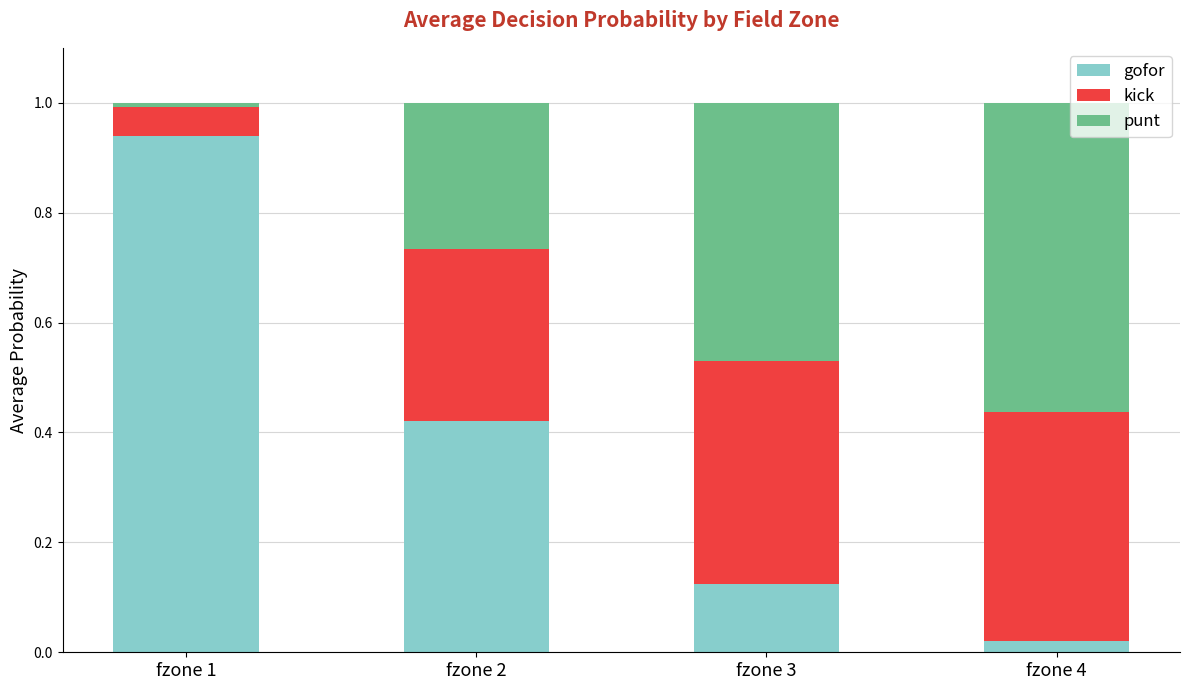

What are all the series names shown in the legend?

gofor, kick, punt